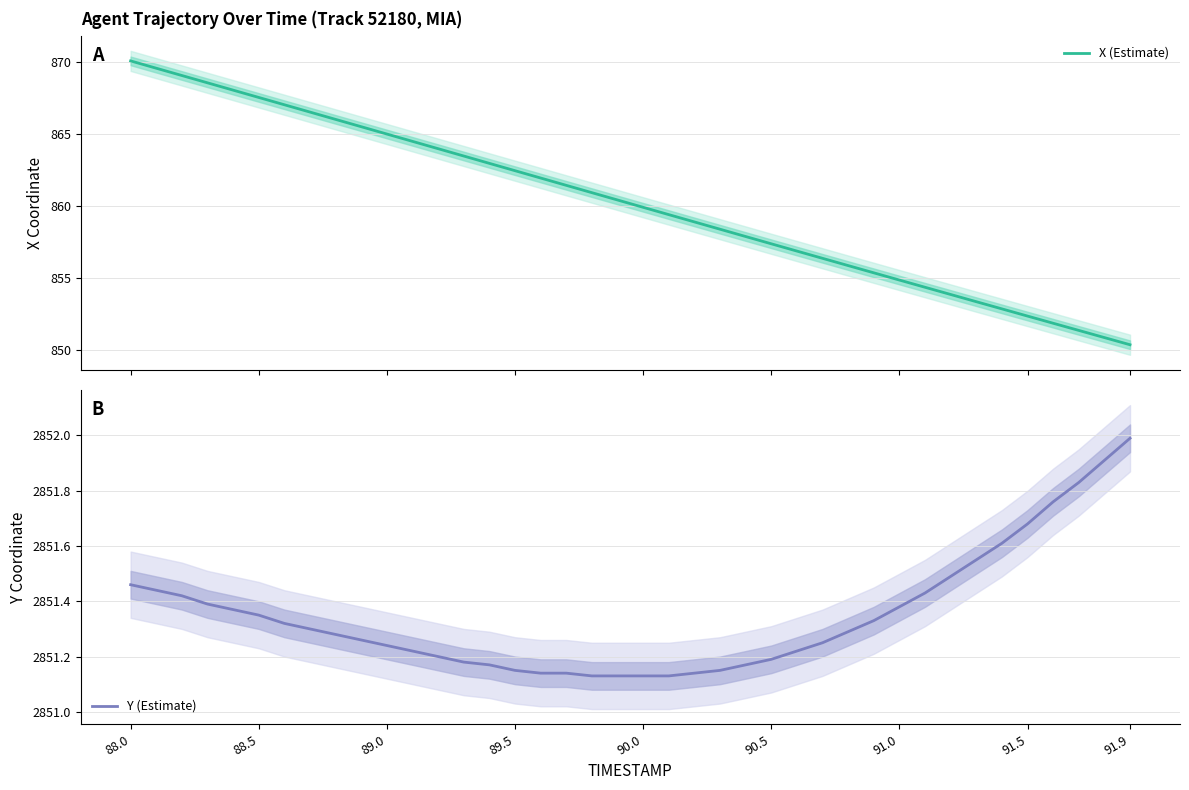

Does the chart display data point markers on the line(s)?

No